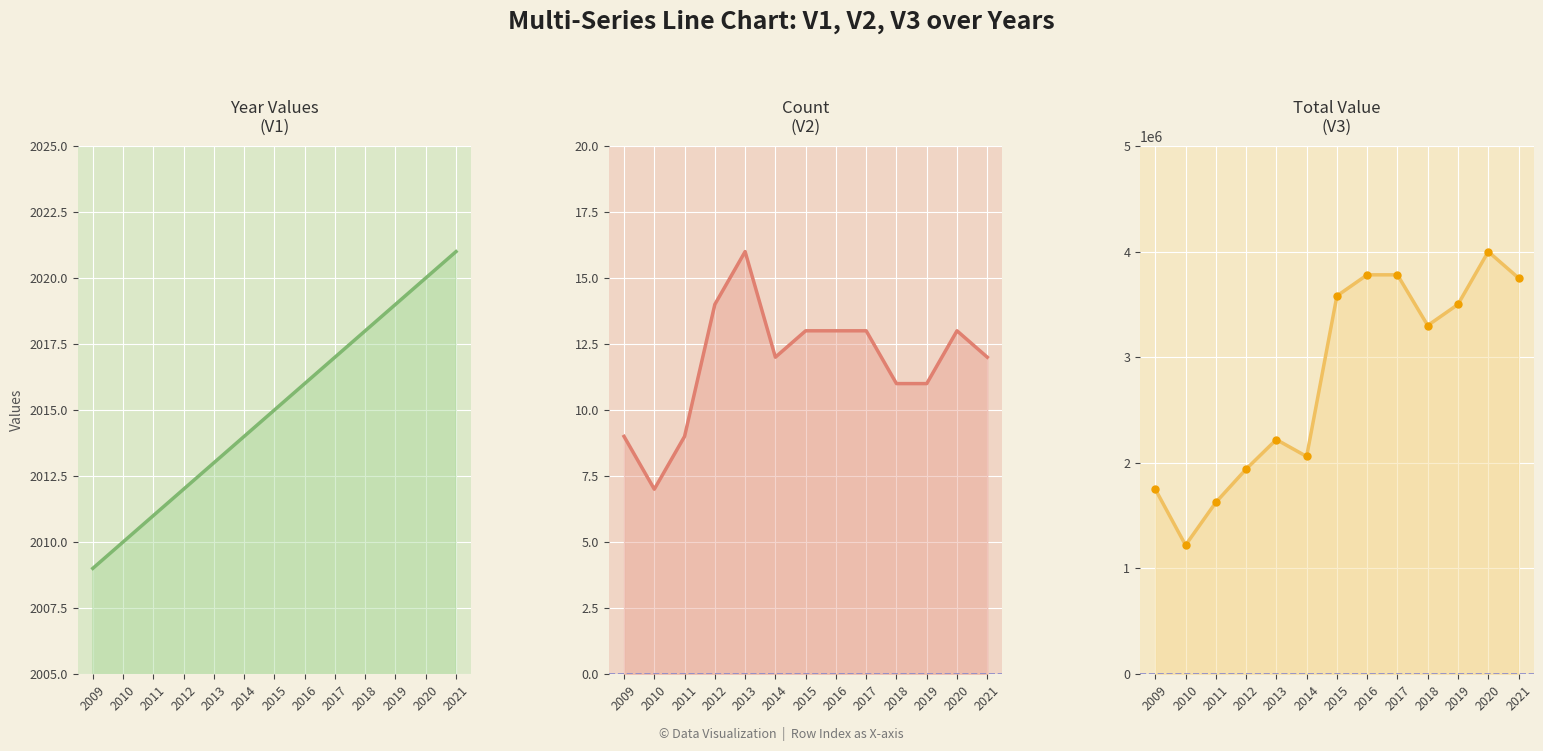

How many values in the V3 series exceed 3300000?

6